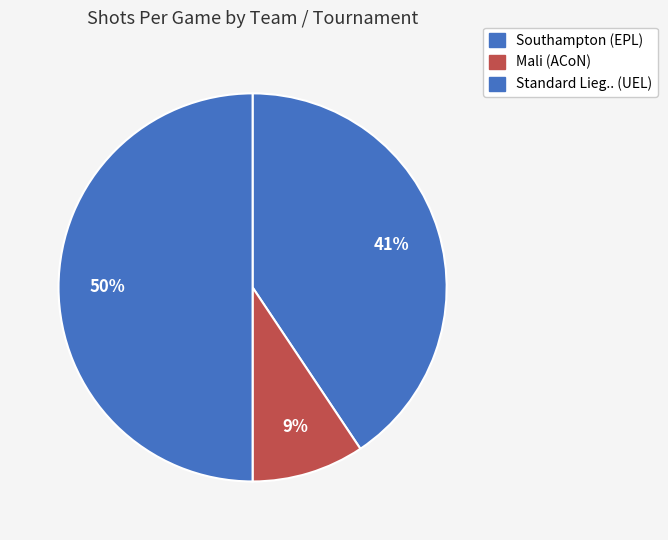

What is the largest slice in the pie chart?

Standard Lieg.. (UEL)